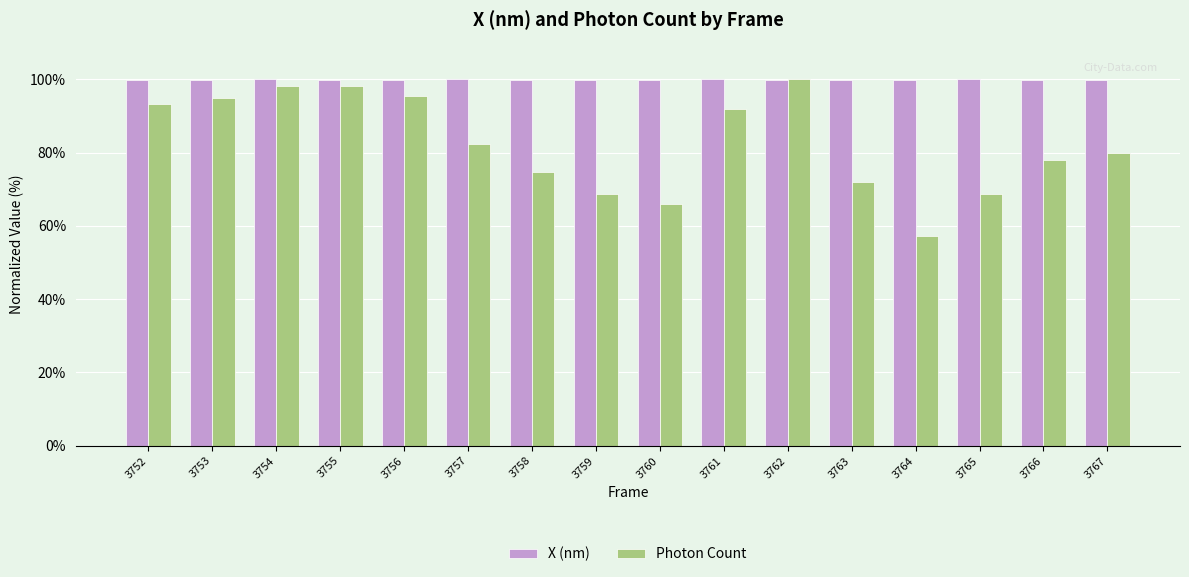

Which series has the widest spread of values?

Photon Count